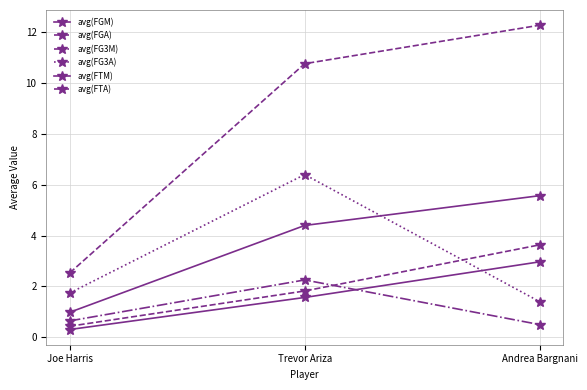

How many series are shown in this chart?

6